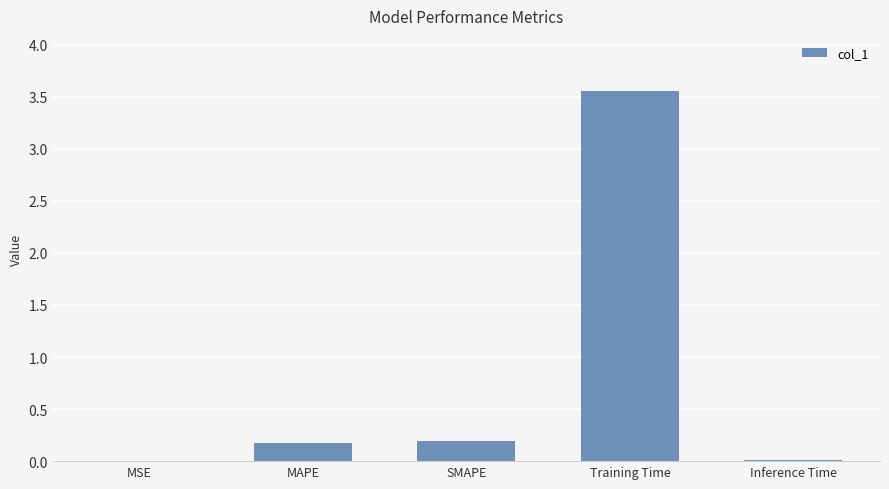

Which has a higher value, MSE or SMAPE?

SMAPE